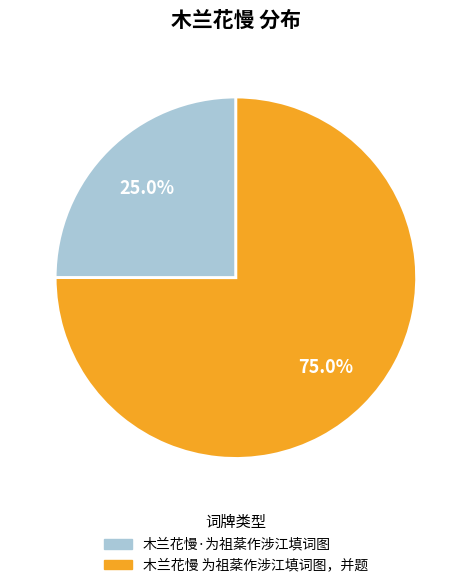

How many segments does this pie chart have?

2